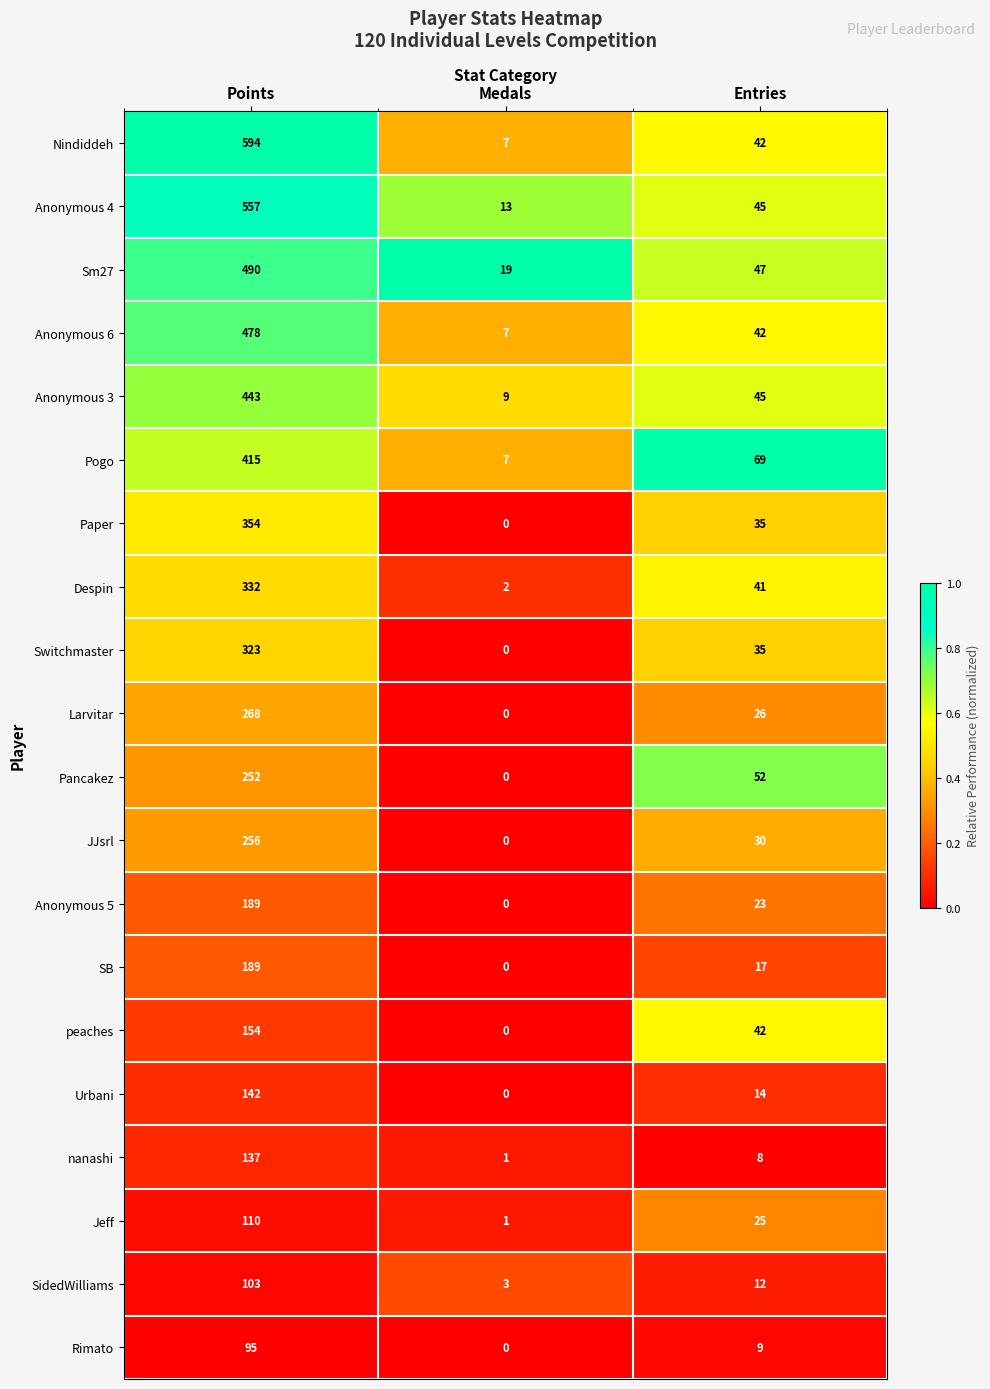

Between Medals and Entries, which series saw the biggest shift?

Pogo